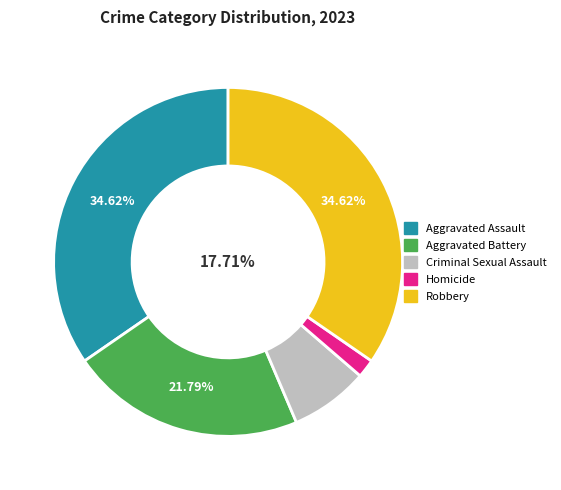

Count the number of slices in the pie.

5